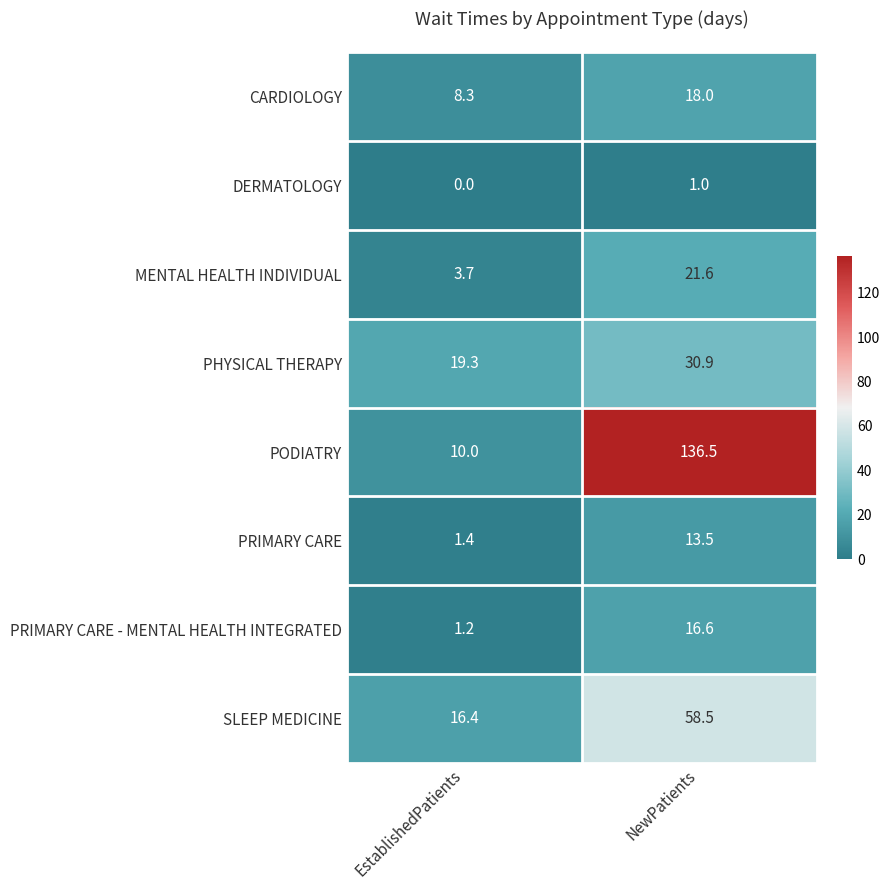

What is the maximum value shown in the chart?

136.5